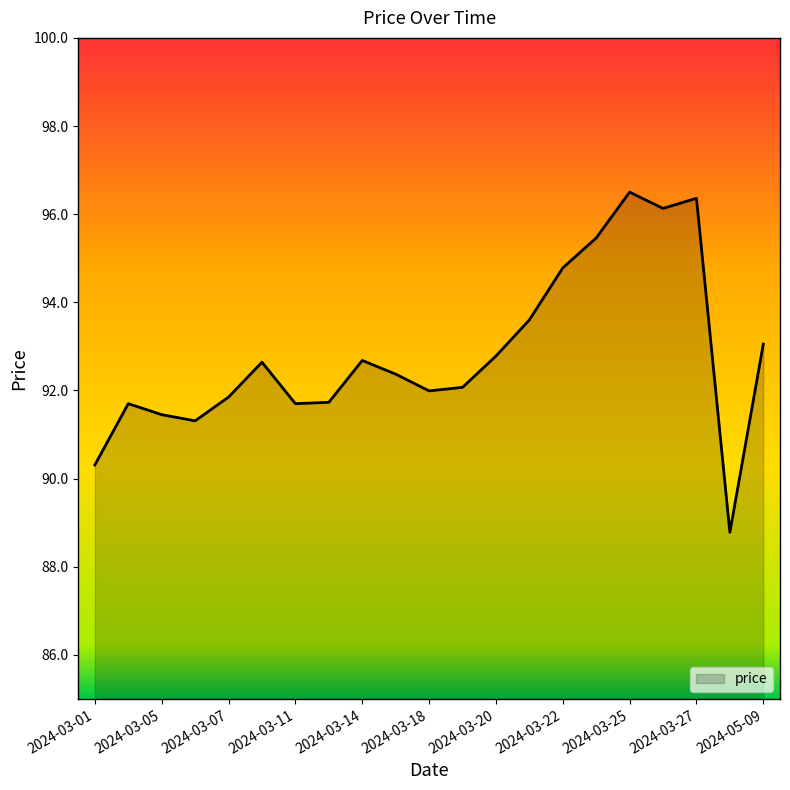

What is the difference between the maximum and minimum values?

7.7